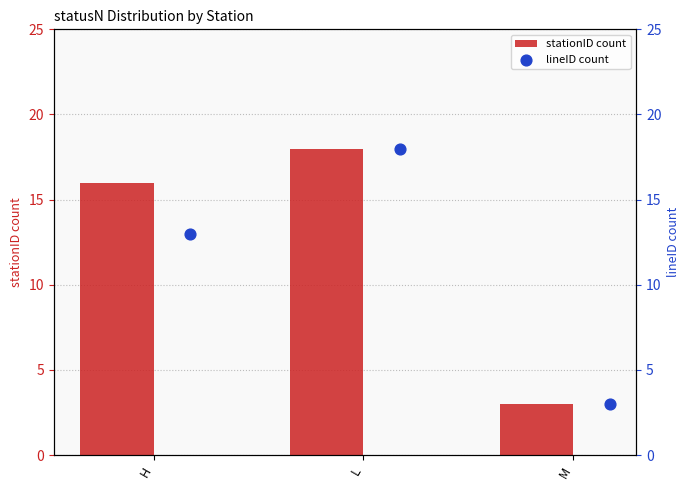

Which series reaches the minimum Y coordinate?

stationID count